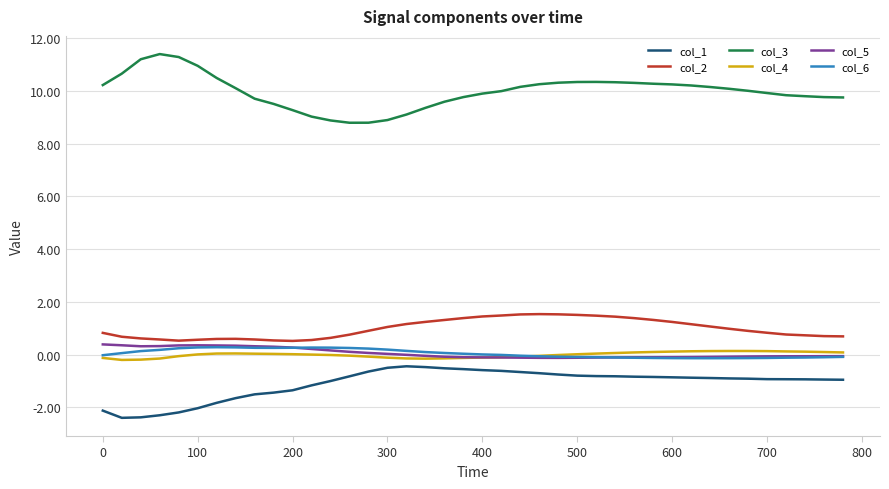

Which series has the largest total across all categories?

col_3